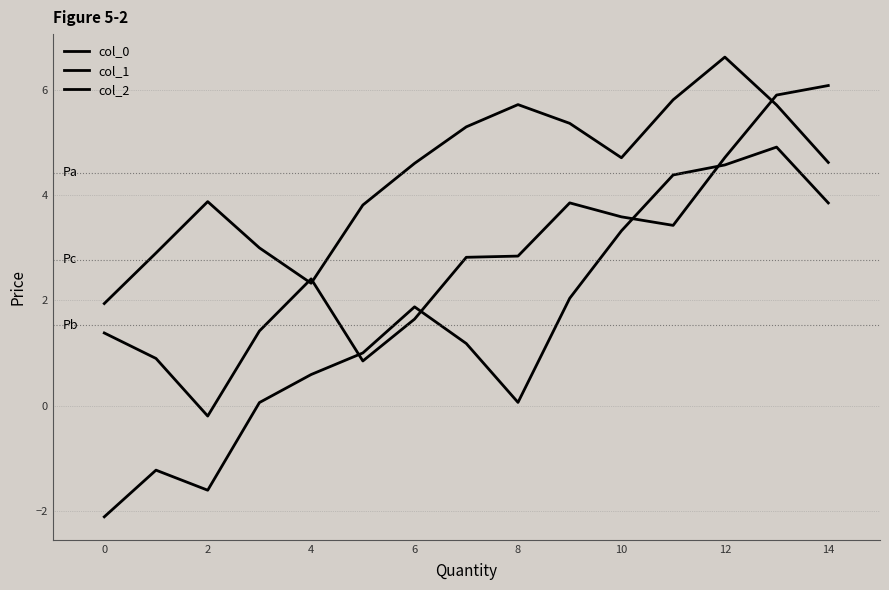

In col_0, how many points are higher than both neighbors (excluding endpoints)?

3